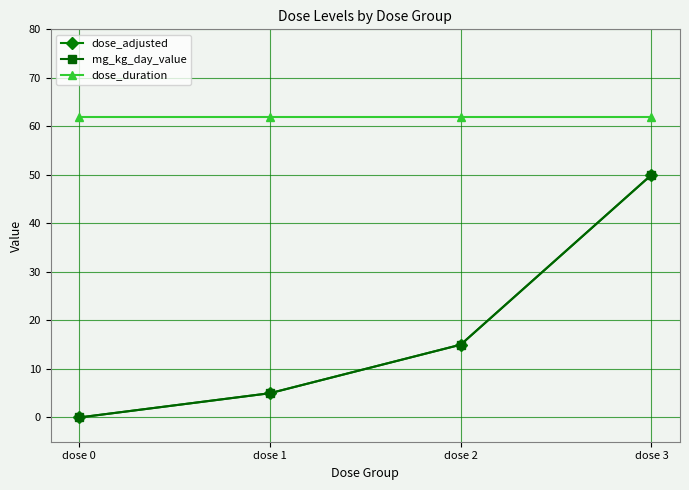

Does the chart have visible grid lines?

Yes